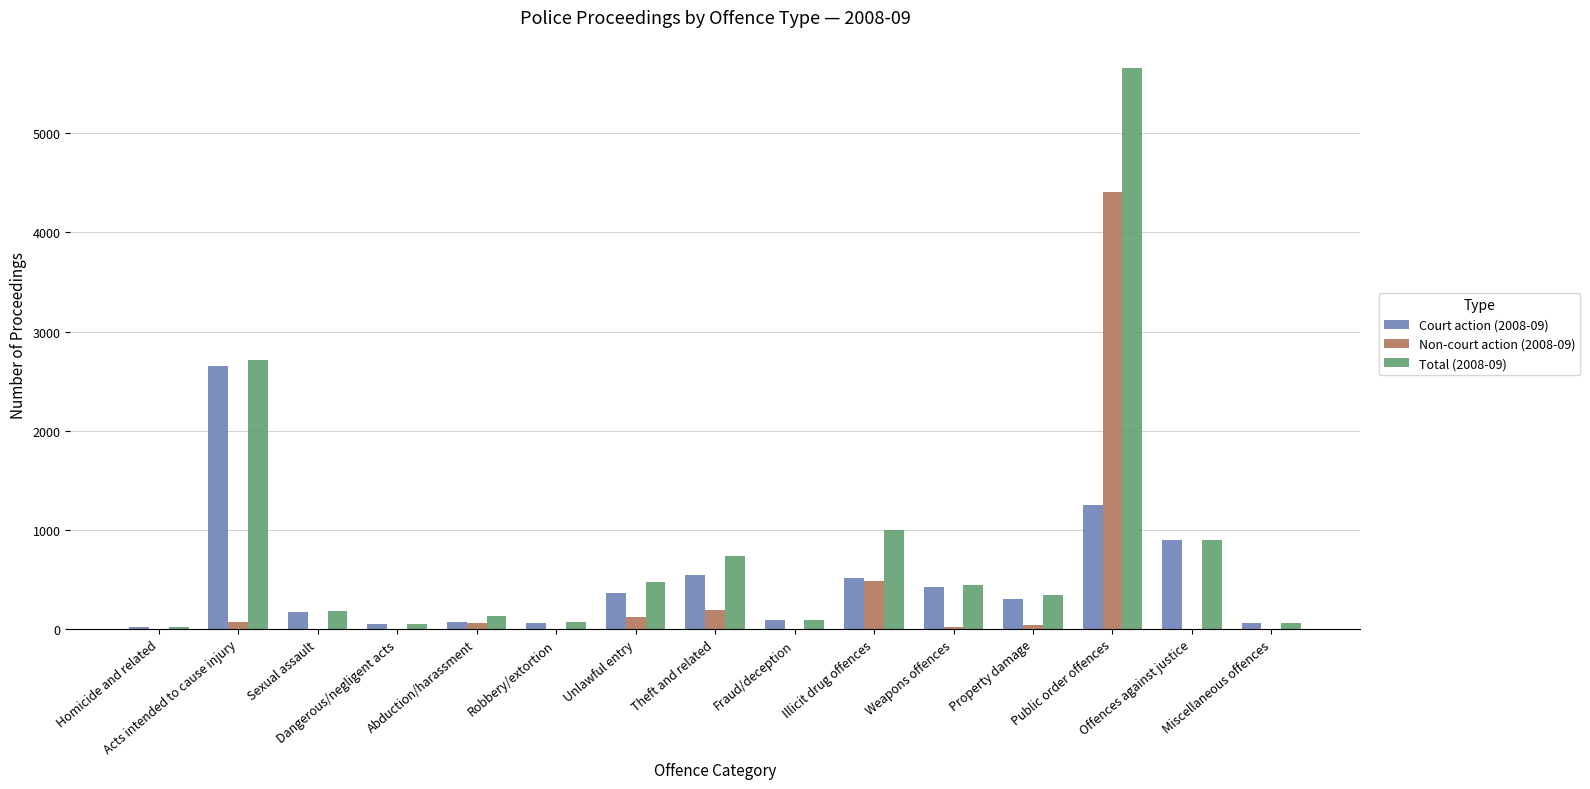

How many groups of bars are there?

15